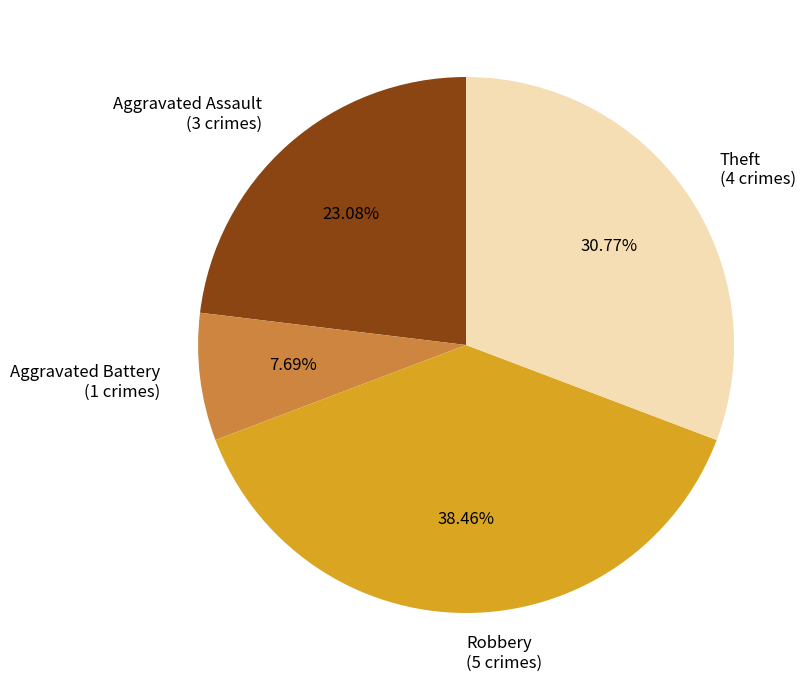

What percentage is the Aggravated Battery slice, to the nearest percent?

8%